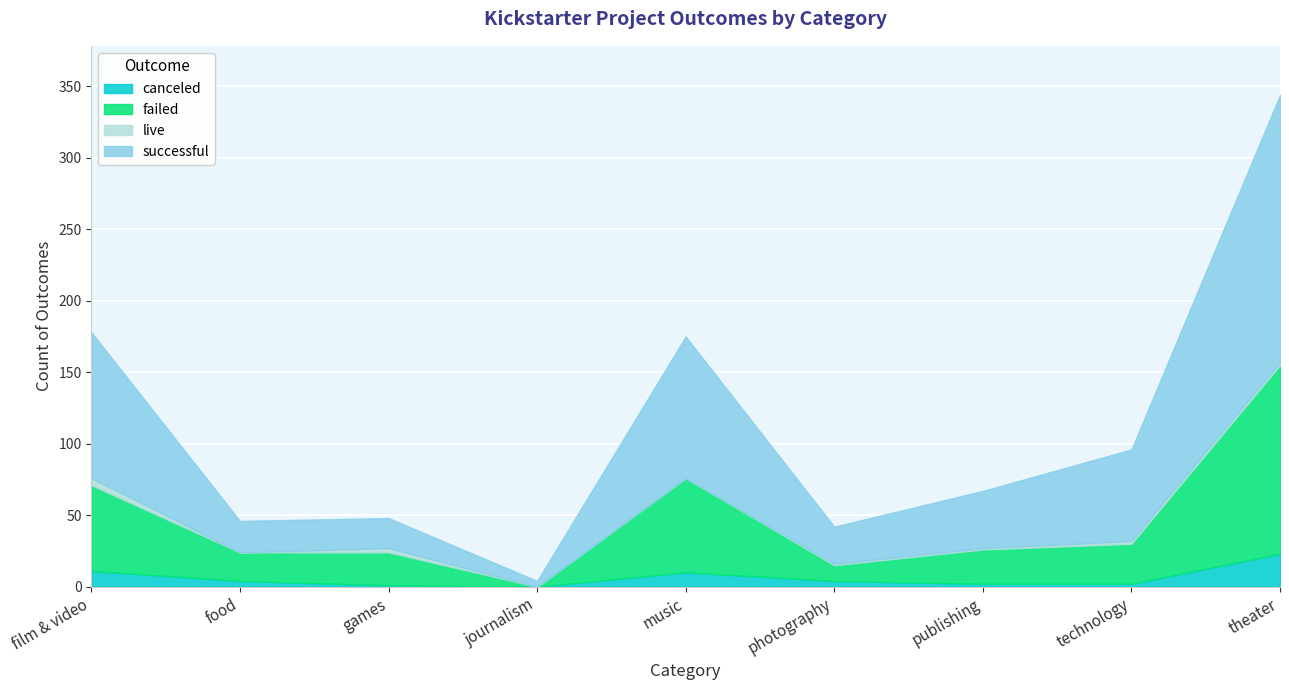

What is the greatest value displayed?

187